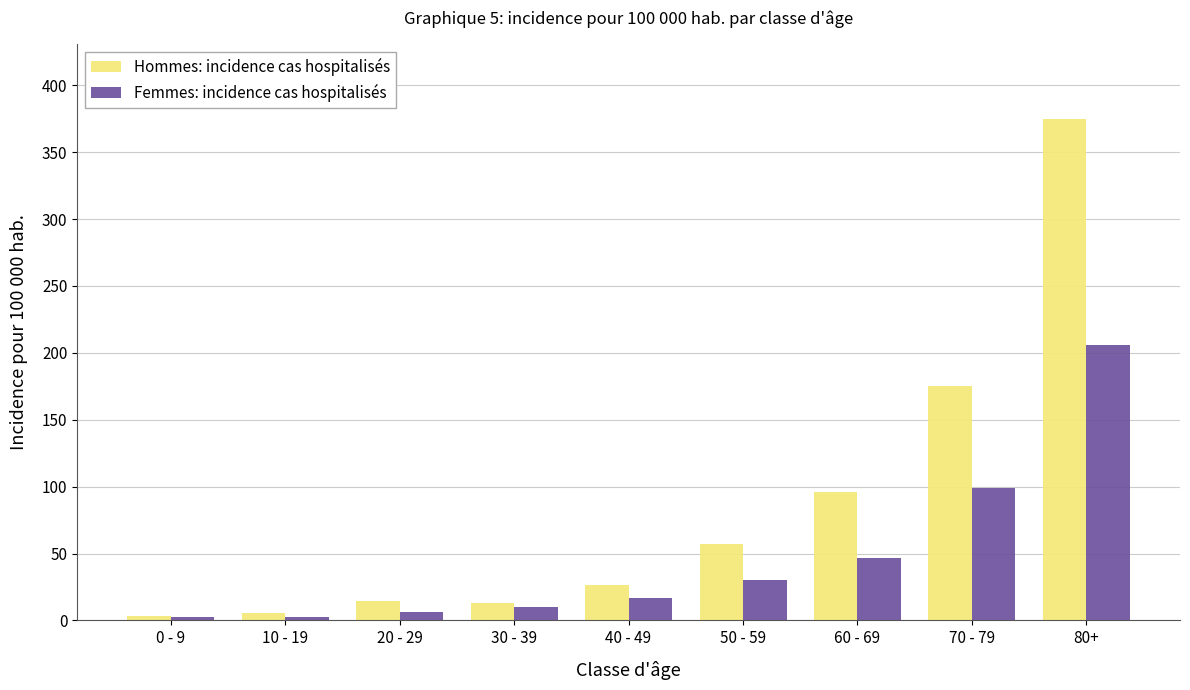

What is the maximum value for Hommes: incidence cas hospitalisés?

374.5